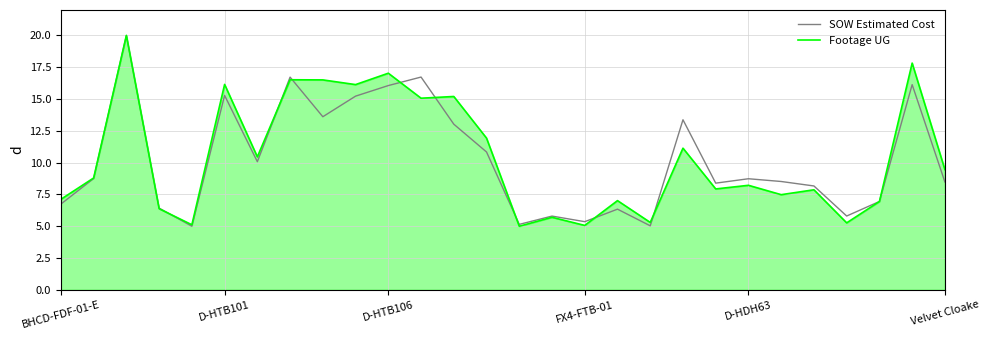

The SOW Estimated Cost series shows 3.9 at D-HTB106. True or false?

False